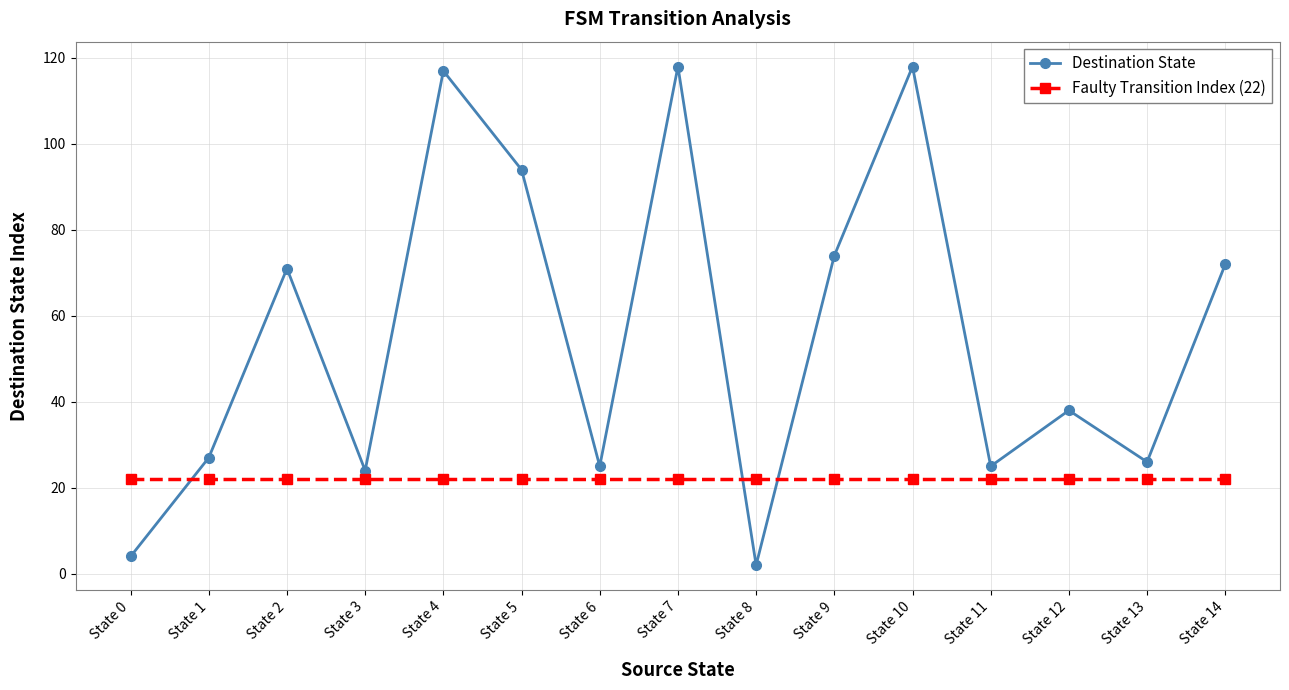

Where do Destination State and Faulty Transition Index (22) first cross each other?

State 0 and State 1